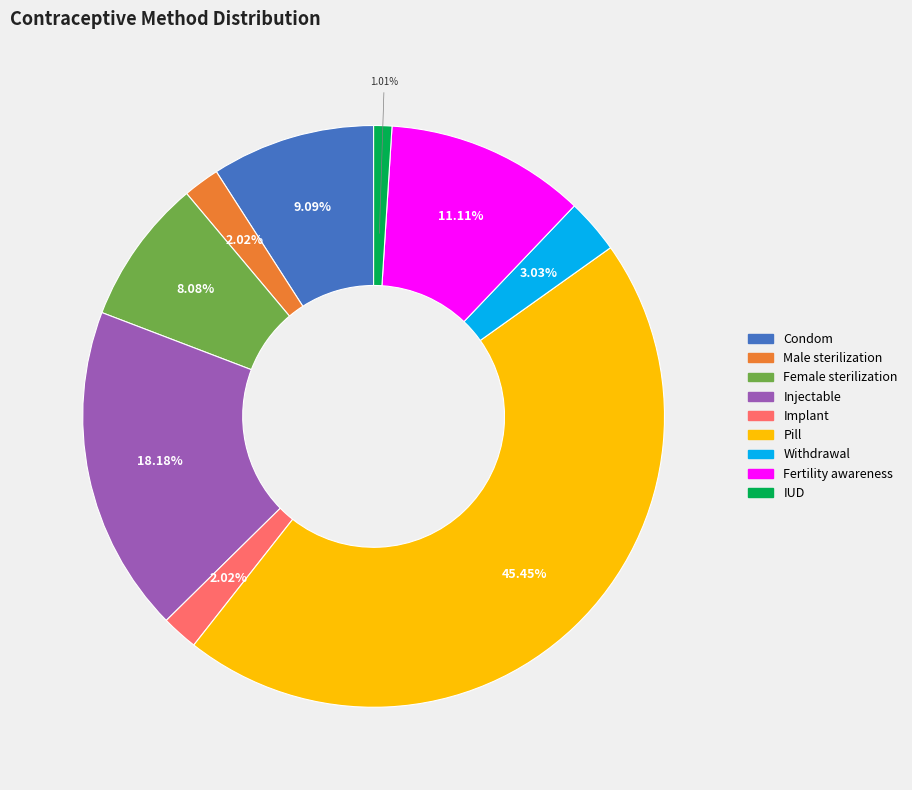

Between Pill and Implant, which is larger?

Pill